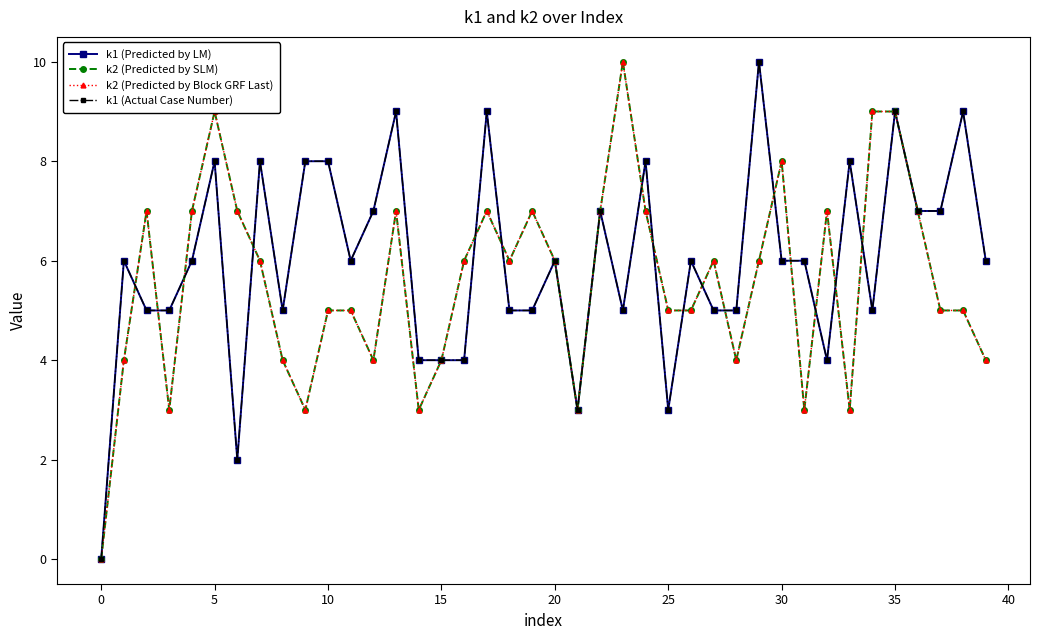

Is this an area chart (filled region under the line)?

No